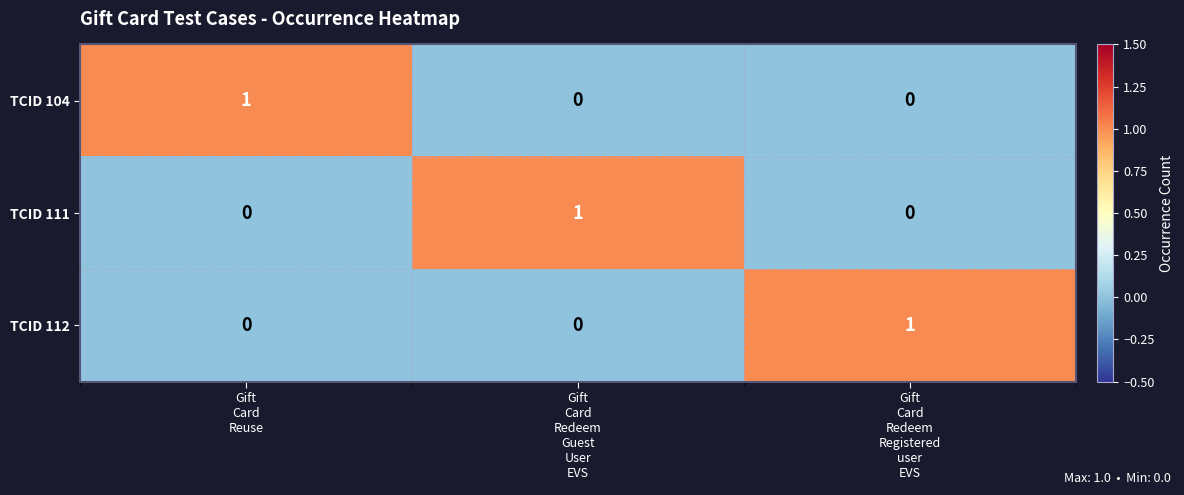

At how many categories does at least one series exceed 0?

3